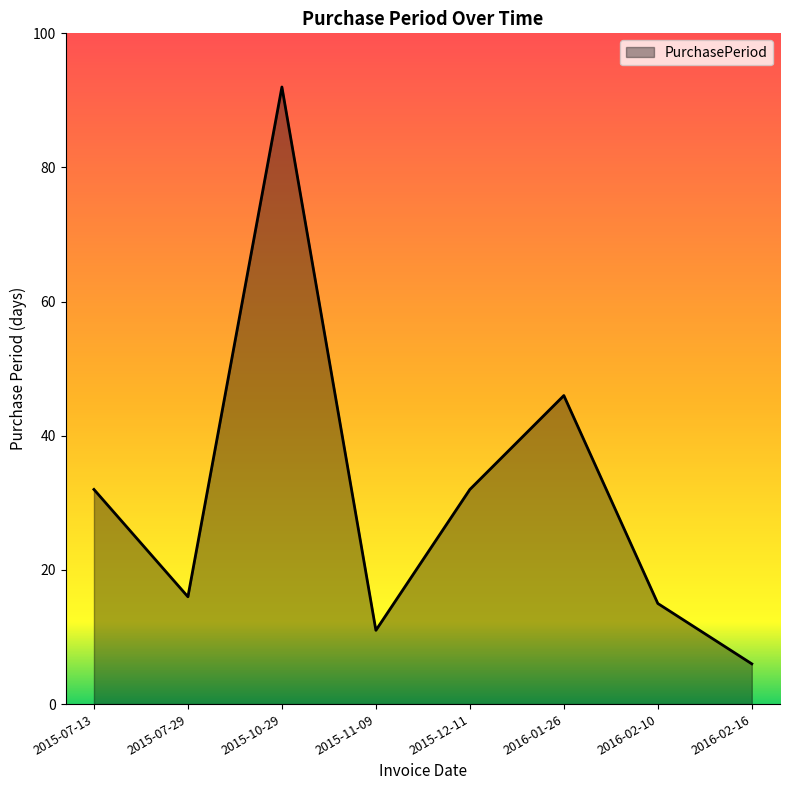

Between 2015-12-11 and 2015-11-09, which is larger?

2015-12-11